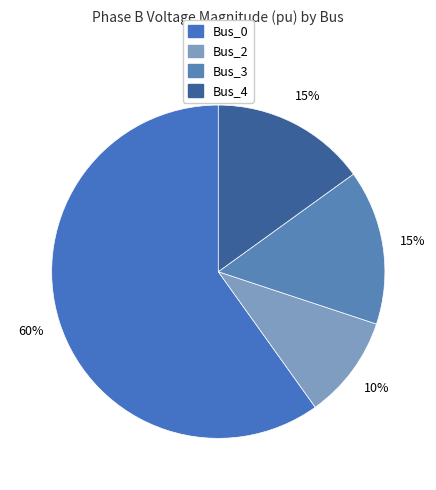

Is the sum of Bus_4 and Bus_2 greater than half?

No